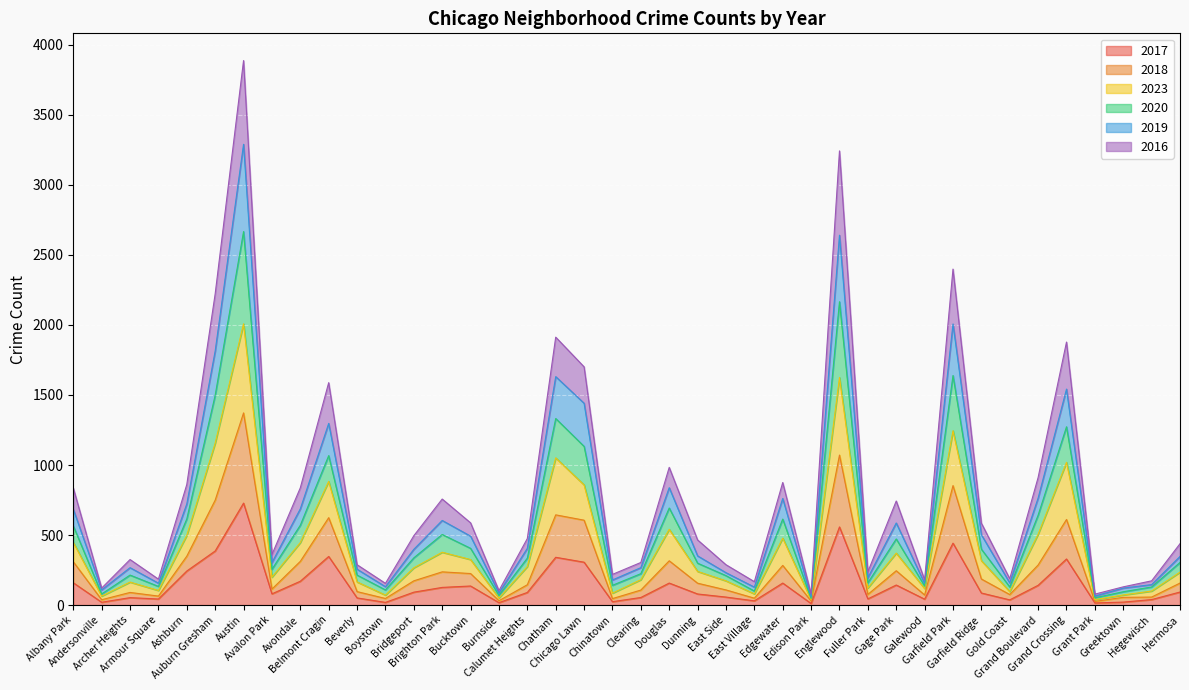

True or false: 2017 and 2018 cross at least once.

False